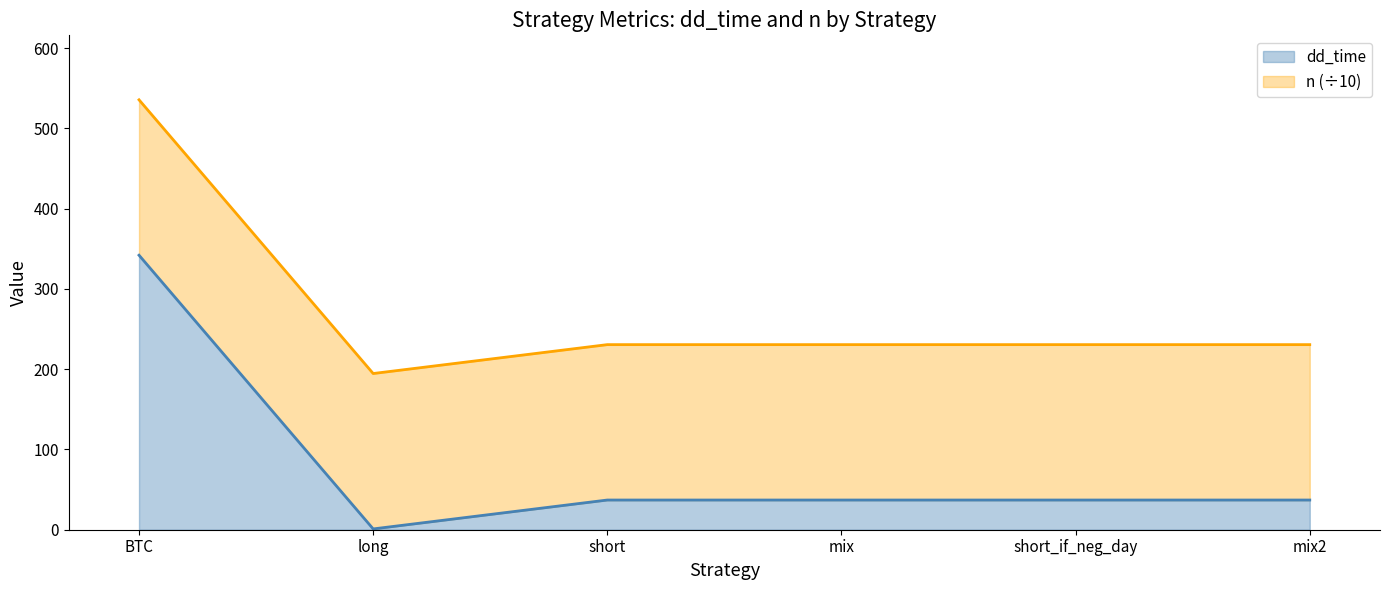

What is the difference between the maximum and second lowest values?

305